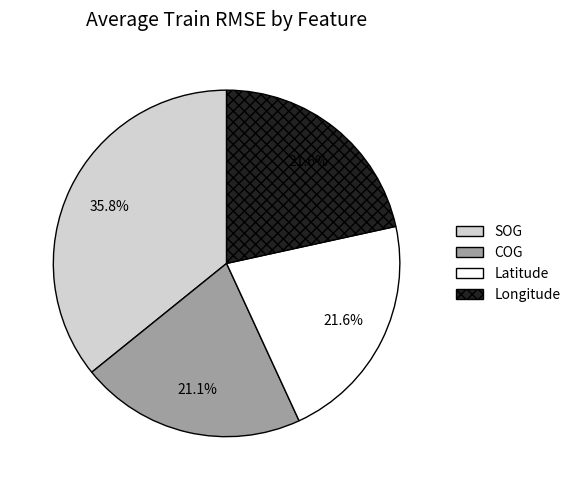

Count the number of slices in the pie.

4